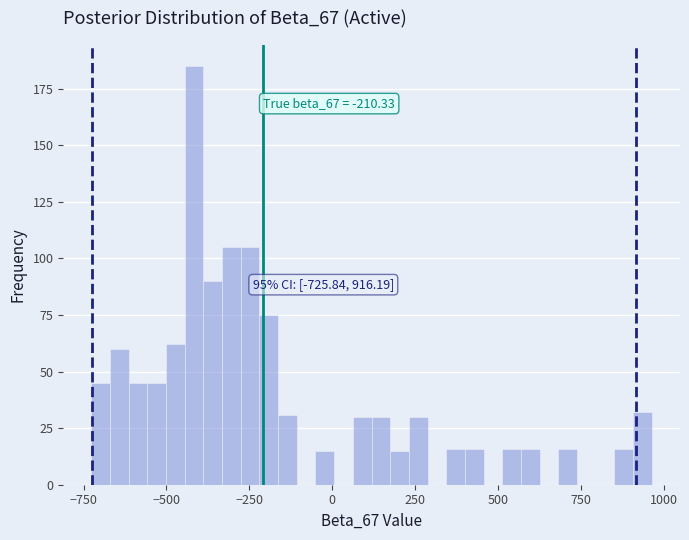

Read against the x-axis, roughly where is the centre of the tallest bar?

-400